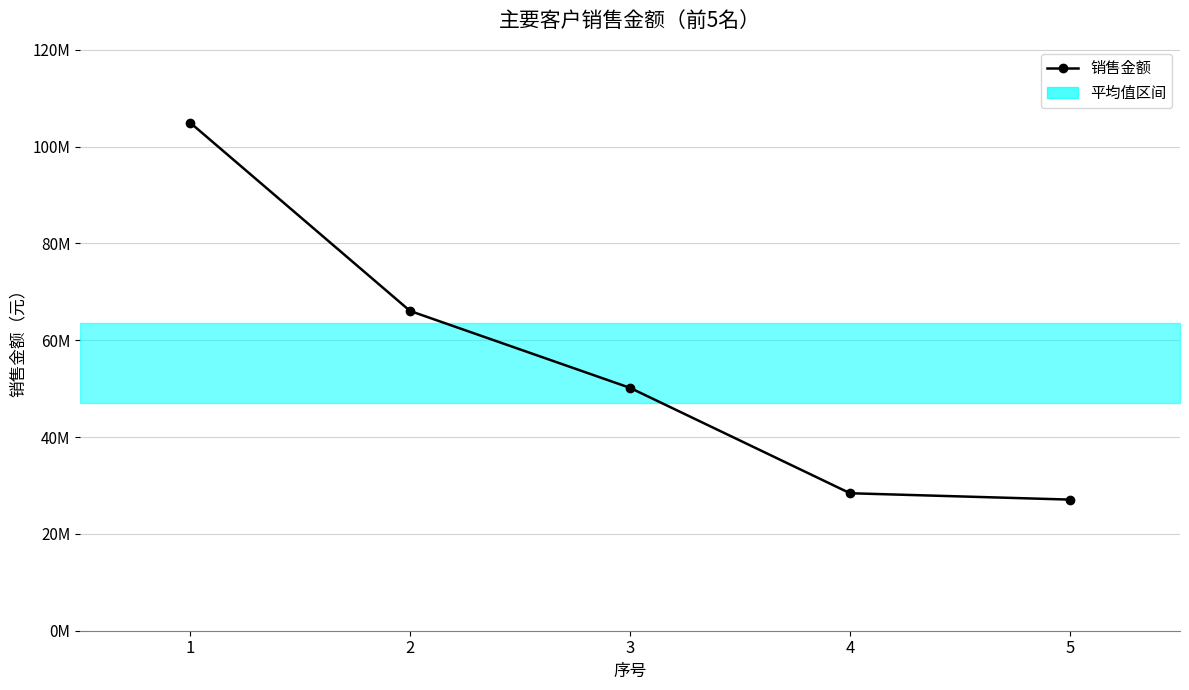

List the labels in order of value, largest first.

1, 2, 3, 4, 5